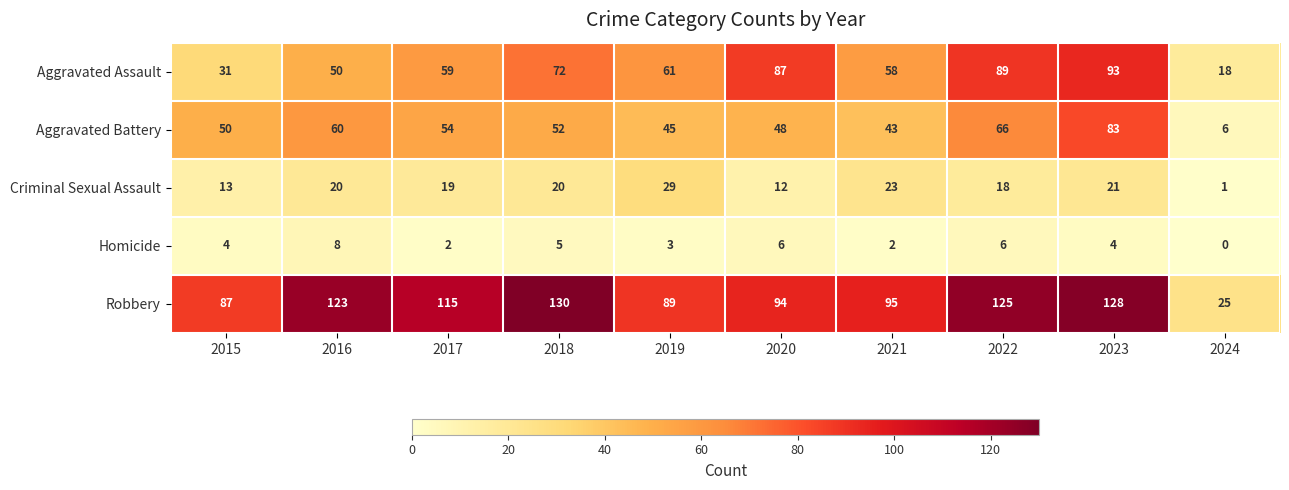

Where does the Aggravated Battery series first go above 52?

2016